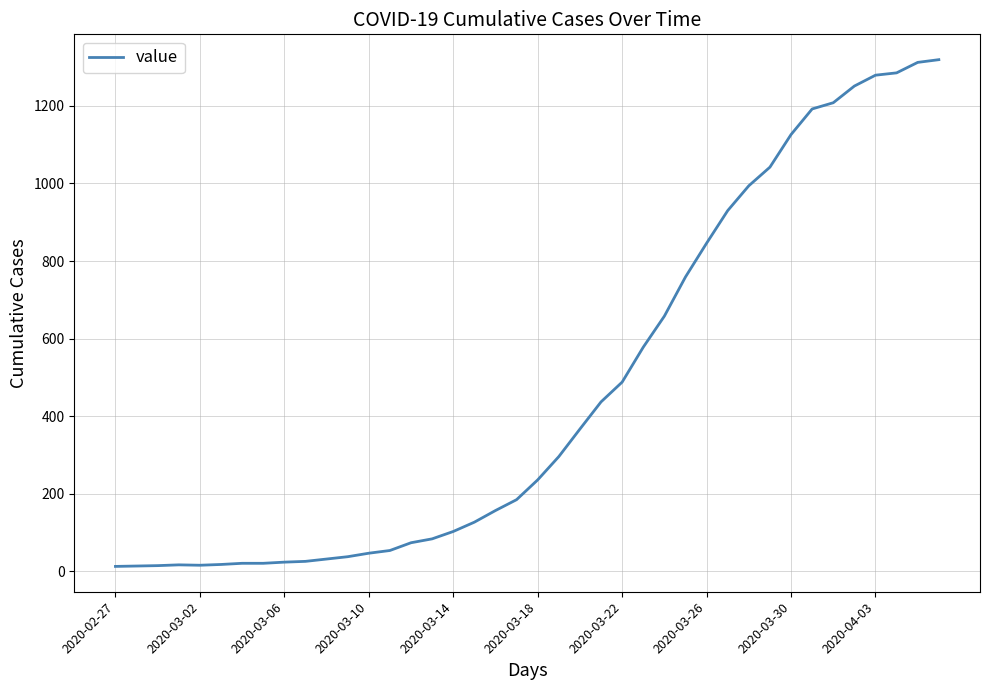

What is the maximum value shown in the chart?

1319